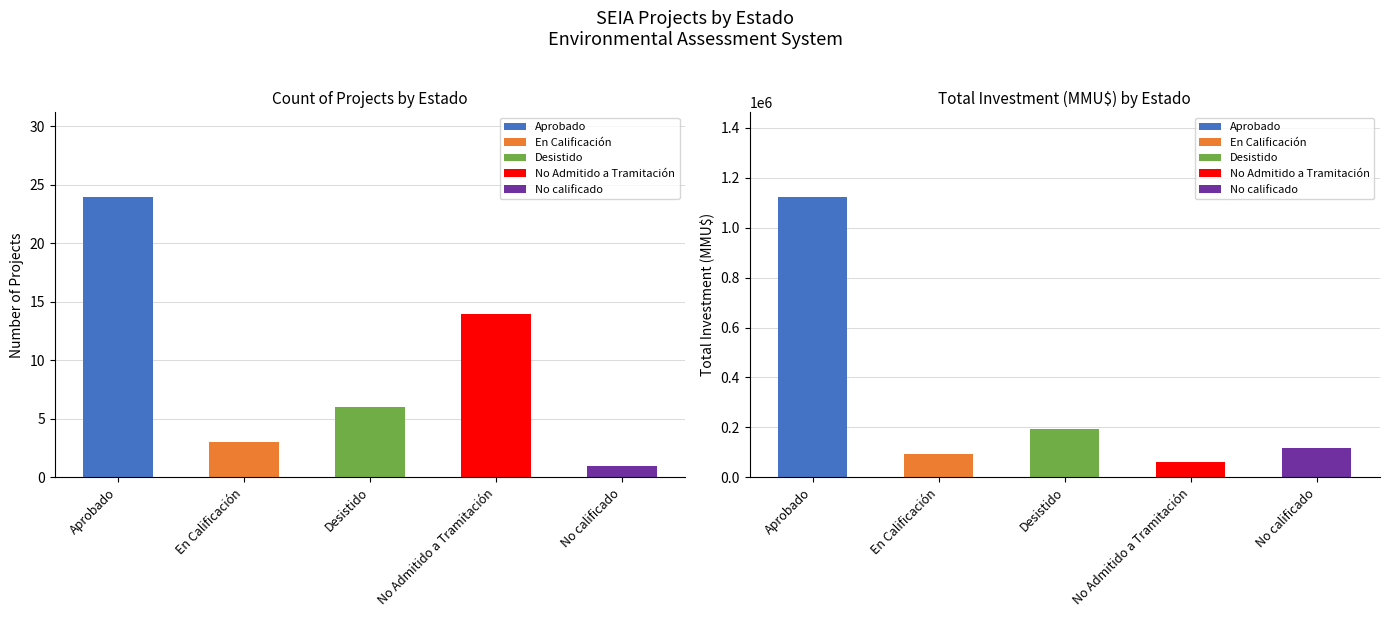

Is the value of Count at Aprobado greater than the value of Total Investment (MMU$) at No calificado?

No